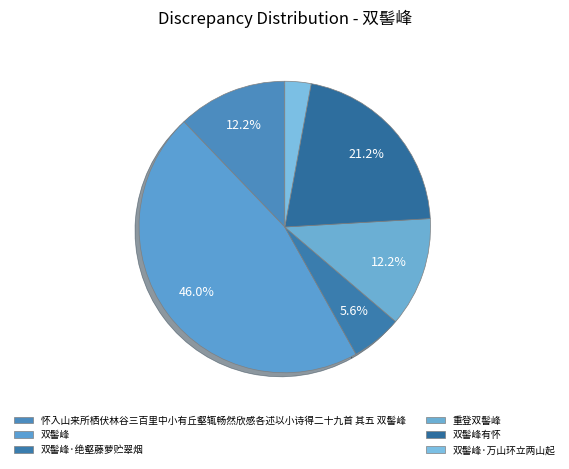

The 双髻峰·万山环立两山起 slice represents 1% of the pie. True or false?

False